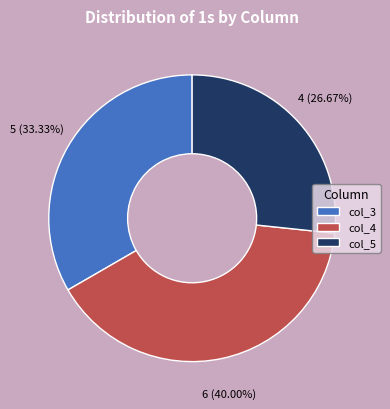

Which category has the smallest portion of the pie?

col_5